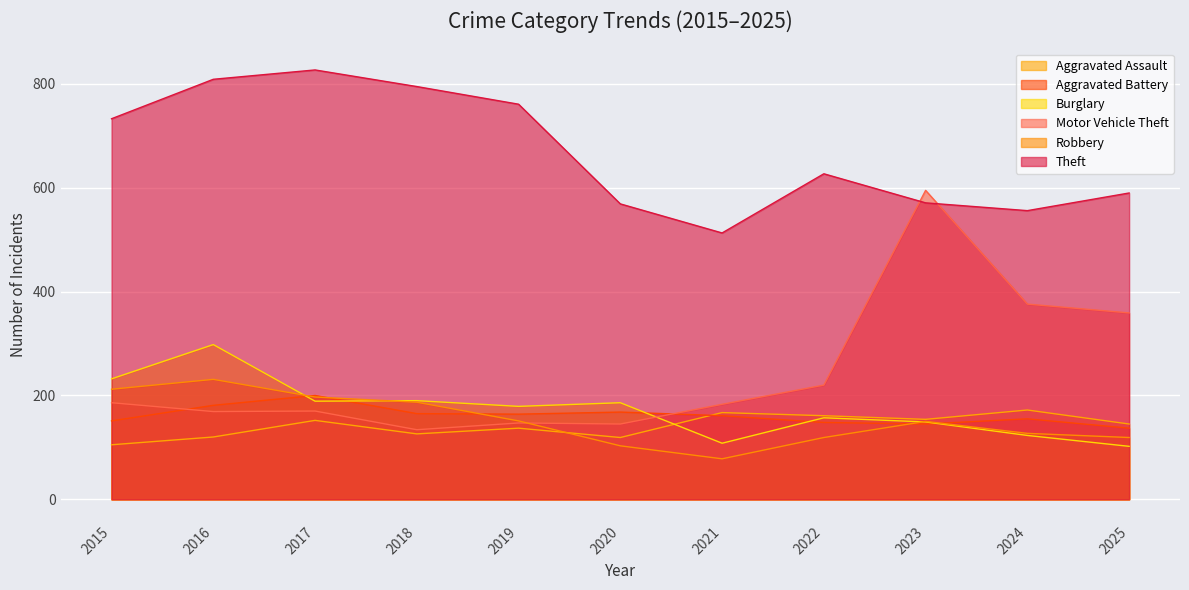

What is the difference between the maximum and minimum values in the Motor Vehicle Theft series?

461